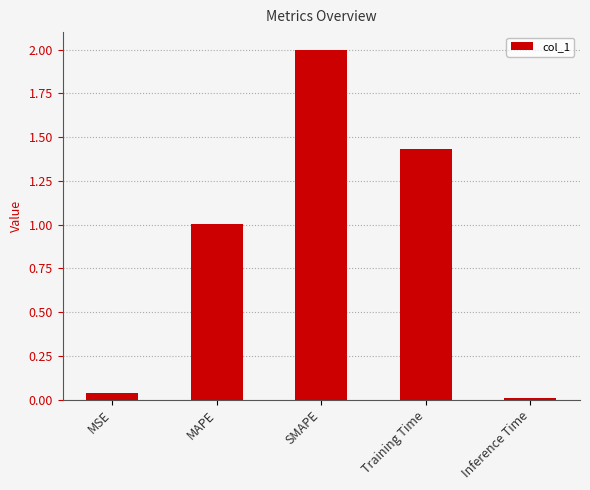

At which category does the chart reach its peak across all series?

SMAPE